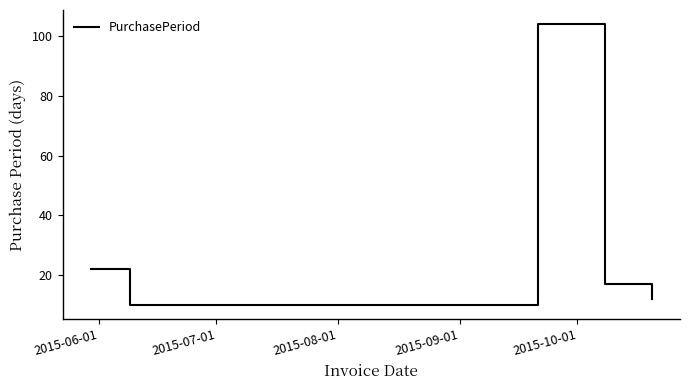

How many interior local valleys (lower than both neighbors) does the data have?

1